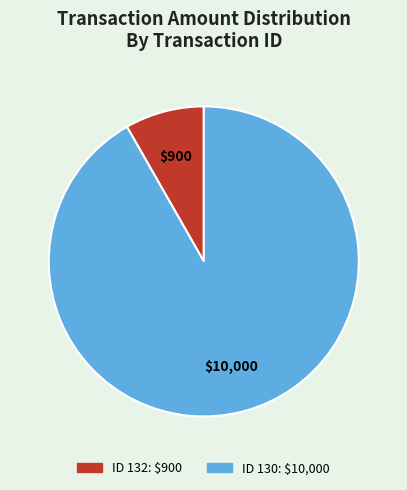

How many slices are in this pie chart?

2